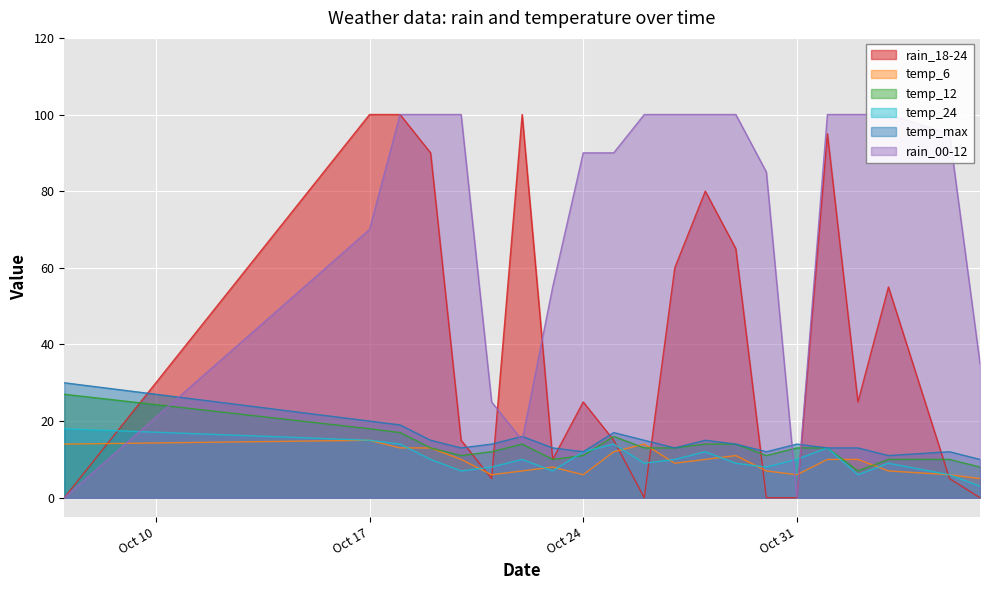

What is the sum of the temp_24 values at 2023-10-22 and 2023-10-07?

28